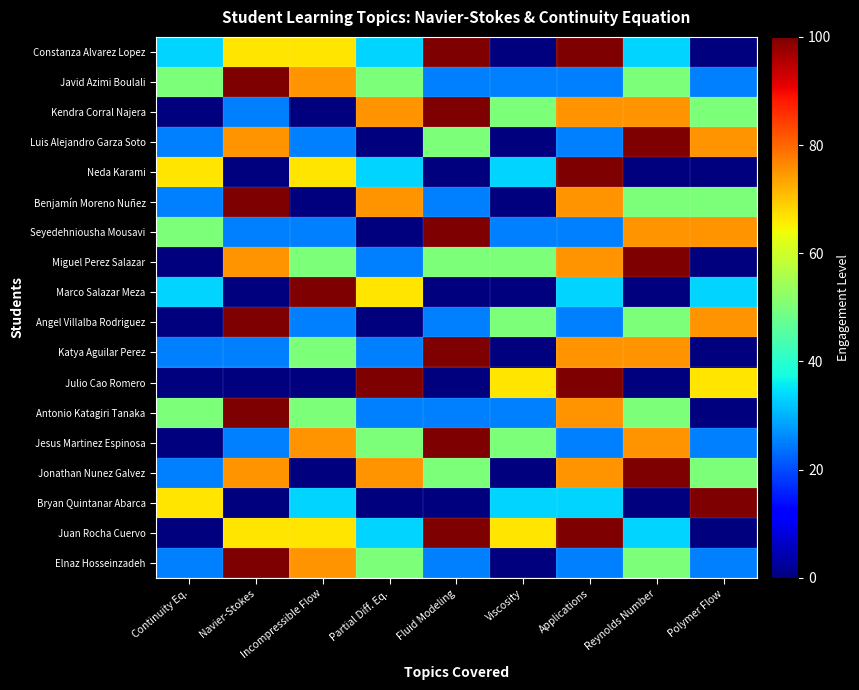

What is the difference between the highest and lowest values at Reynolds Number?

100.0